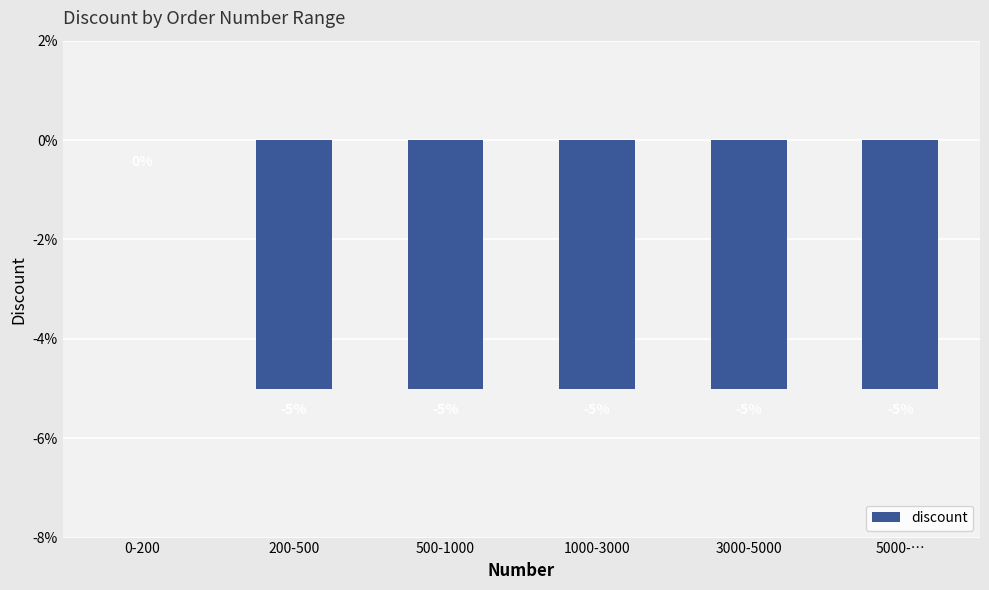

Does the chart contain stacked bars?

No